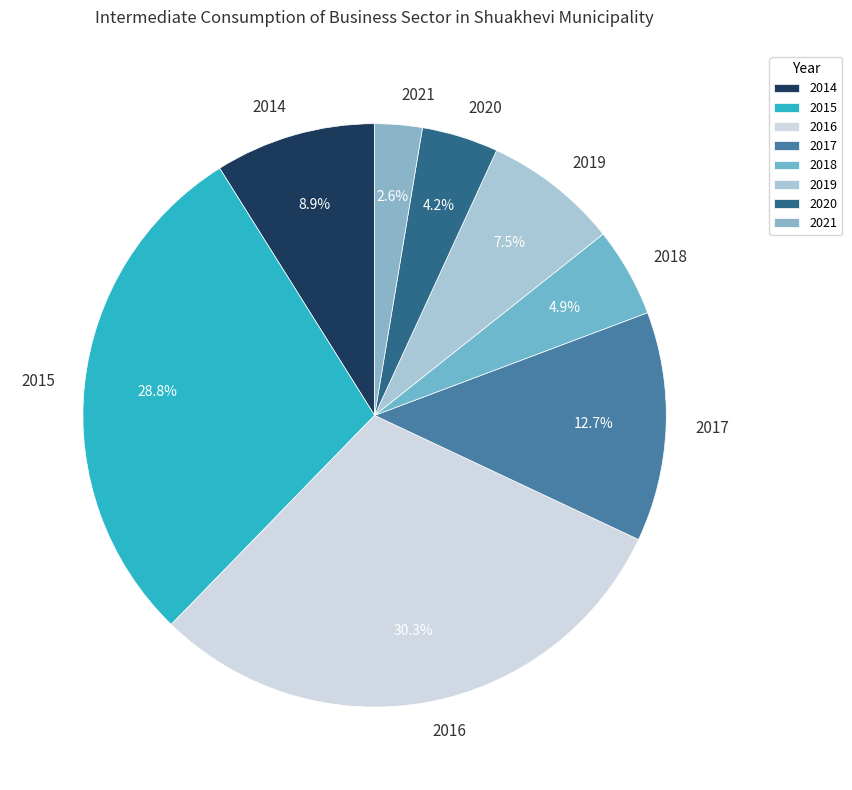

How many segments does this pie chart have?

8